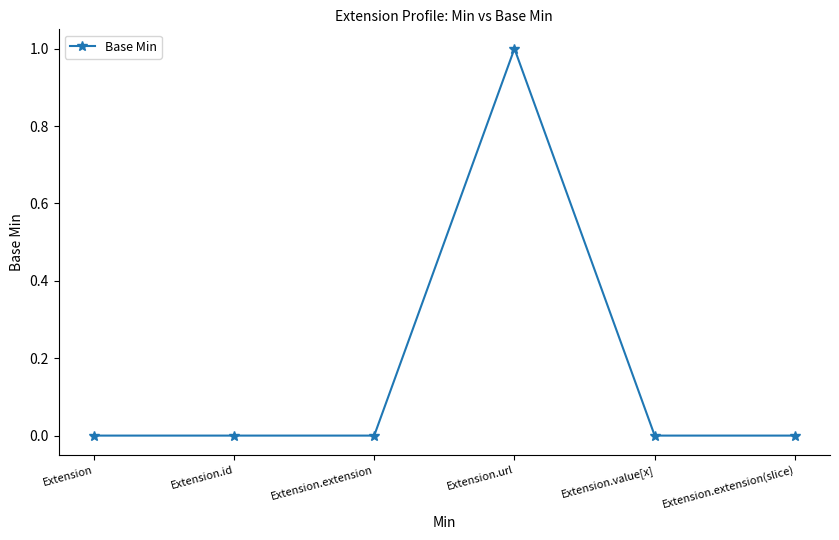

What is the label of the 6th point from the left?

Extension.extension(slice)